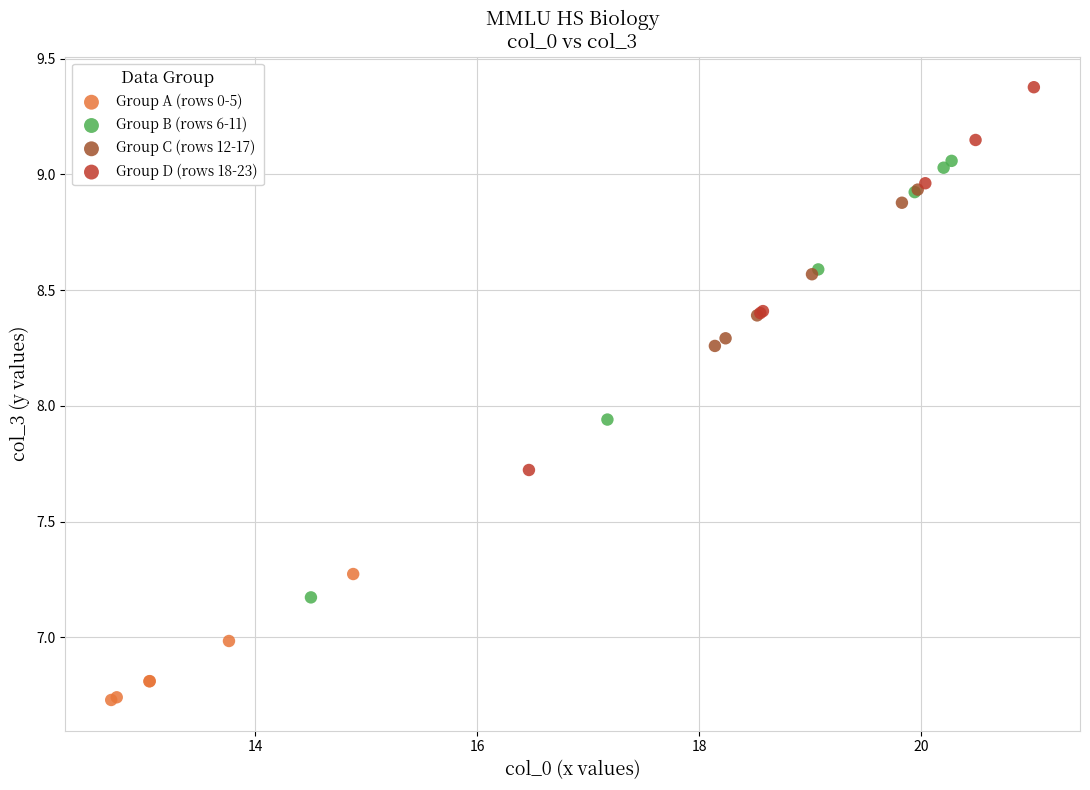

Which series reaches the maximum Y coordinate?

Group D (rows 18-23)